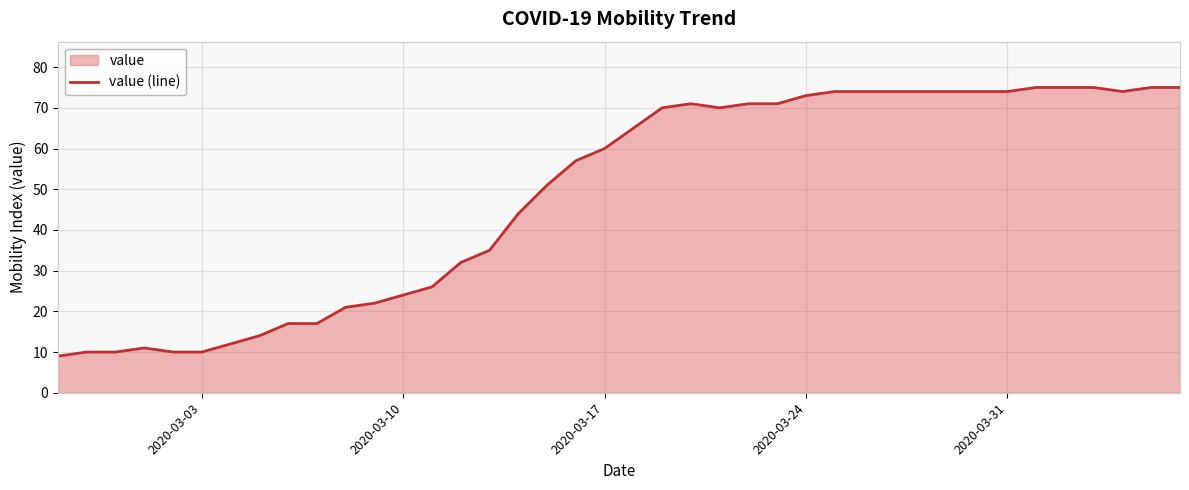

What is the minimum value shown in the chart?

9